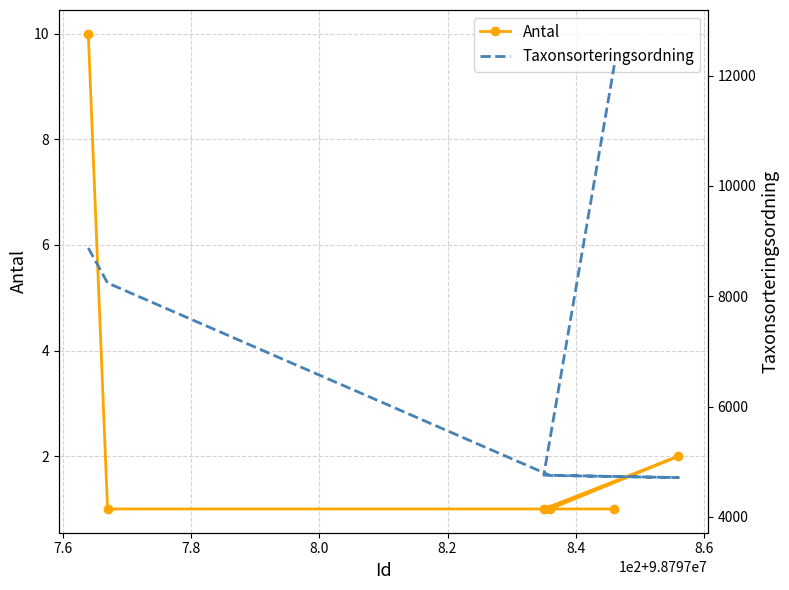

The value of Antal at 8.2 is 1. True or false?

True